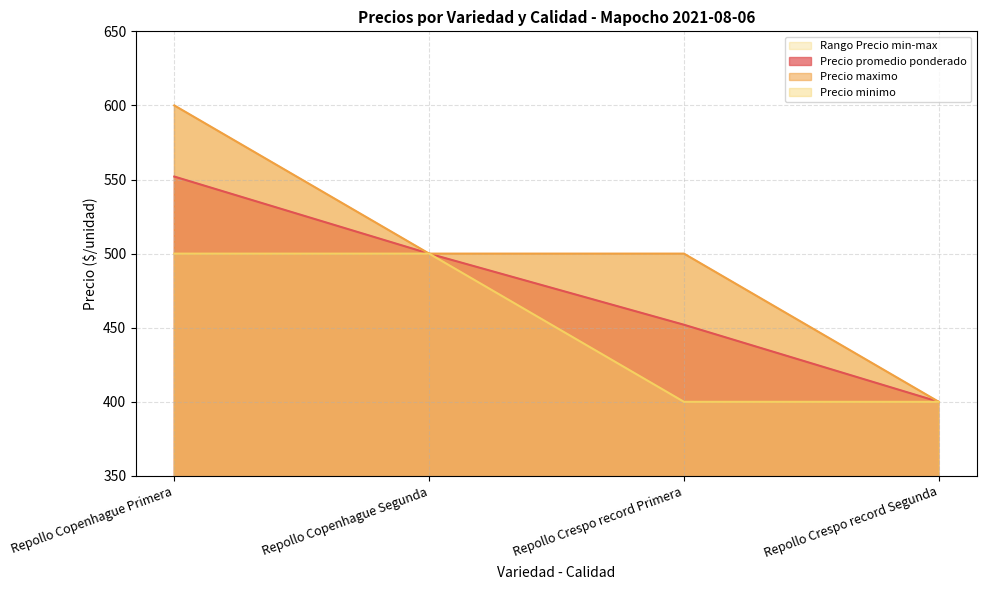

At which label does Precio promedio ponderado reach its minimum?

Repollo Crespo record Segunda